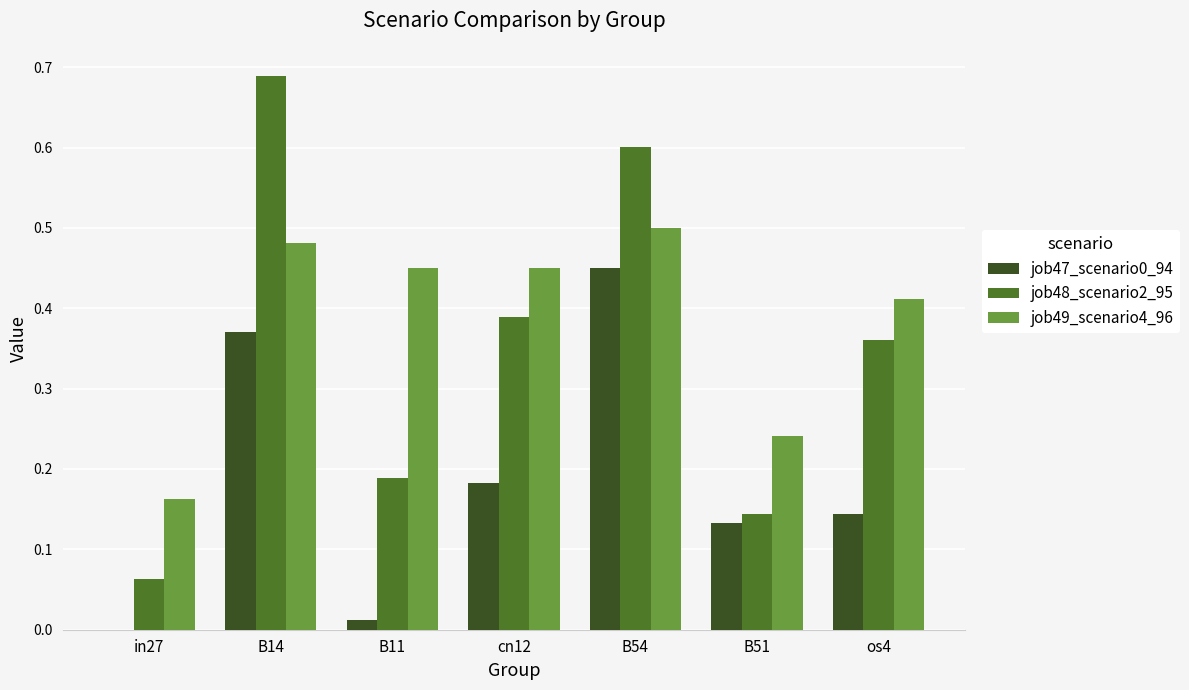

What is the total value across all series at B54?

1.6